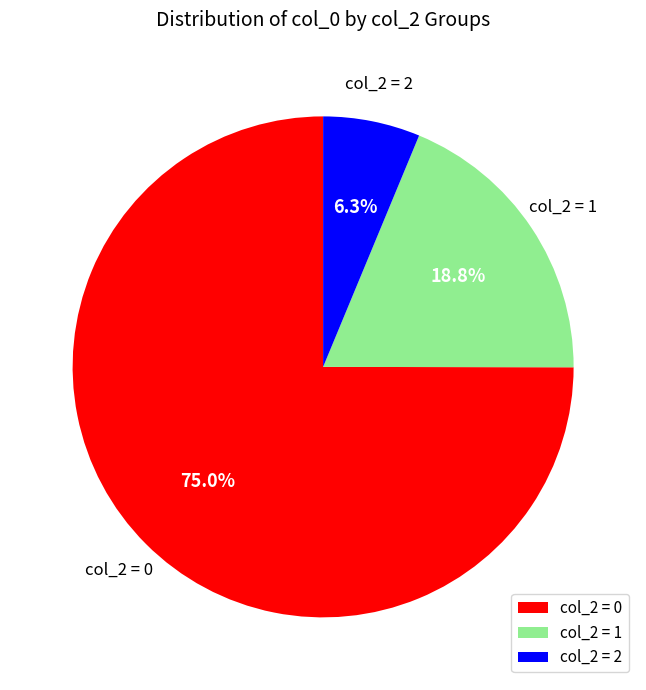

Does any single category account for the majority?

Yes